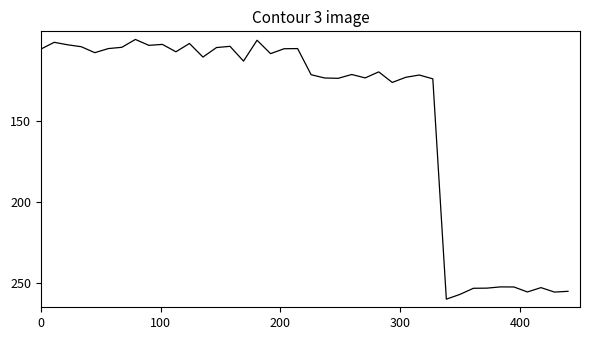

What is the maximum value shown in the chart?

260.0